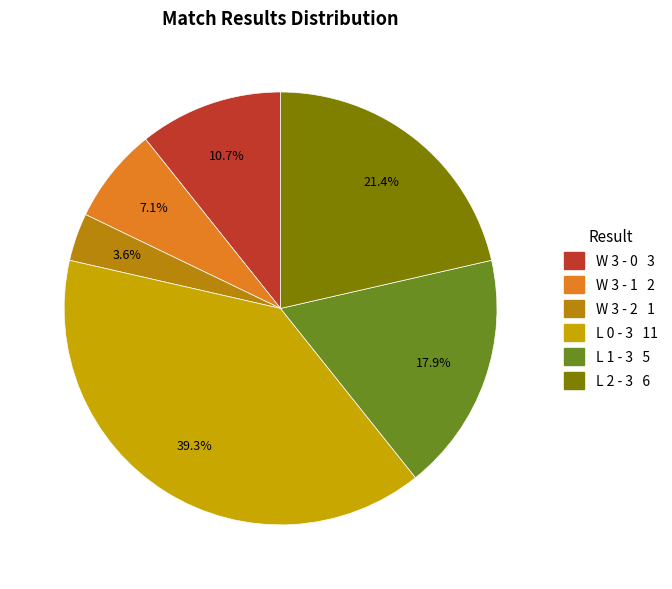

To the nearest percent, what portion does L 1 - 3 represent?

18%